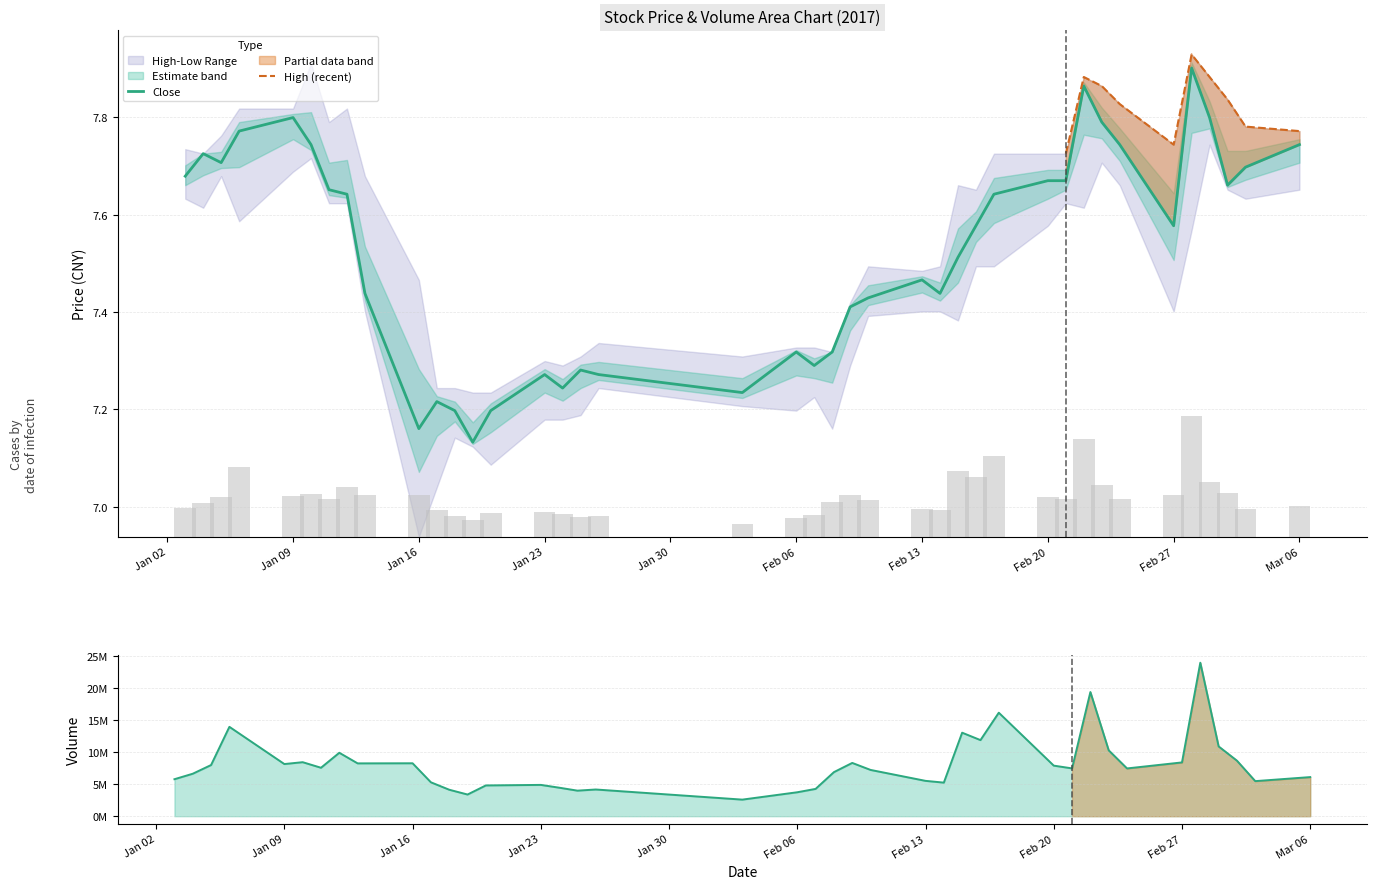

Are the bars grouped side by side (vs. stacked)?

Yes